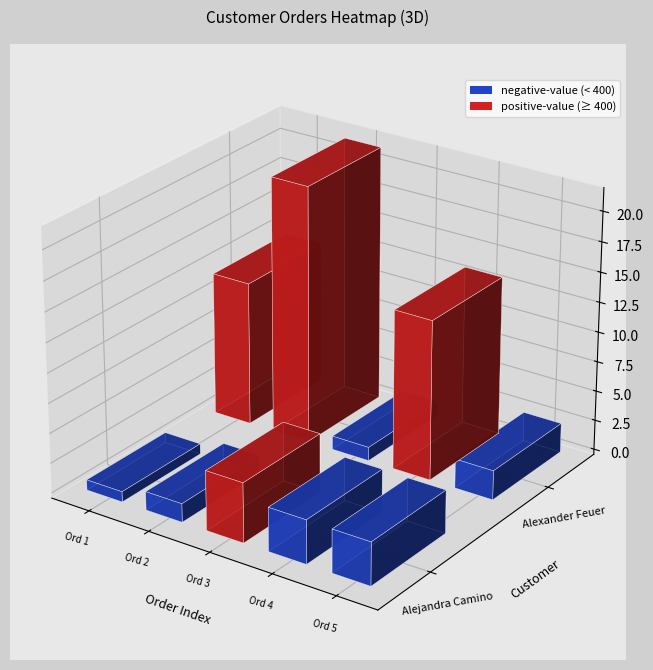

Is it true that Alexander Feuer equals 932.6 at 3?

False